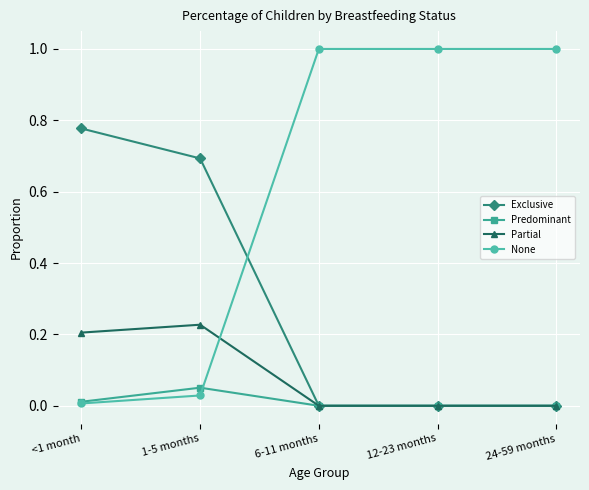

At which label does Predominant reach its peak?

1-5 months